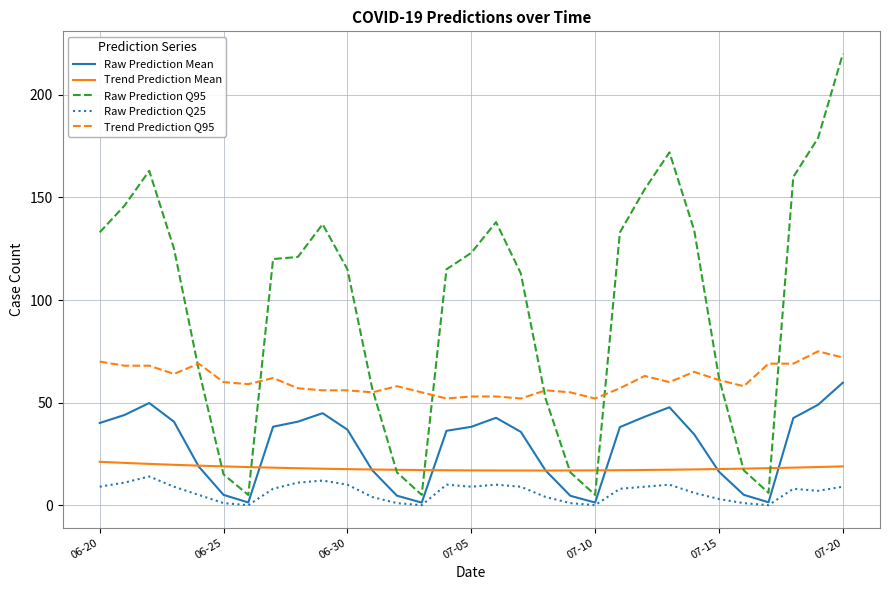

Which series has the largest range (max minus min)?

Raw Prediction Q95